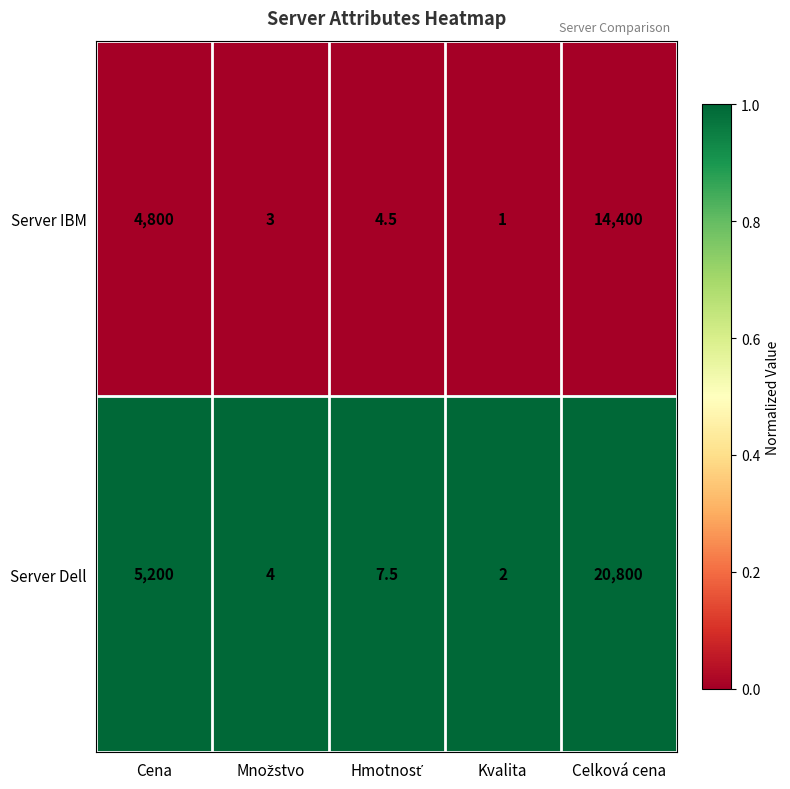

What is the total value across all series at Kvalita?

3.0